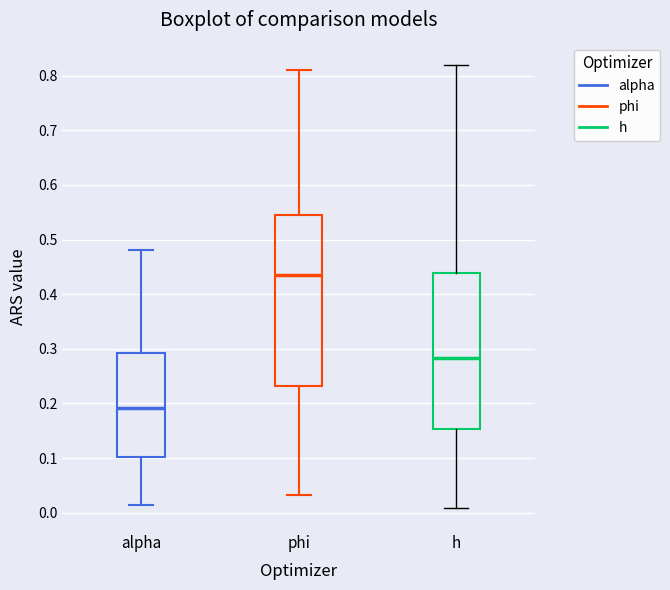

Comparing the boxes themselves (not the whiskers), which one is the tallest?

phi